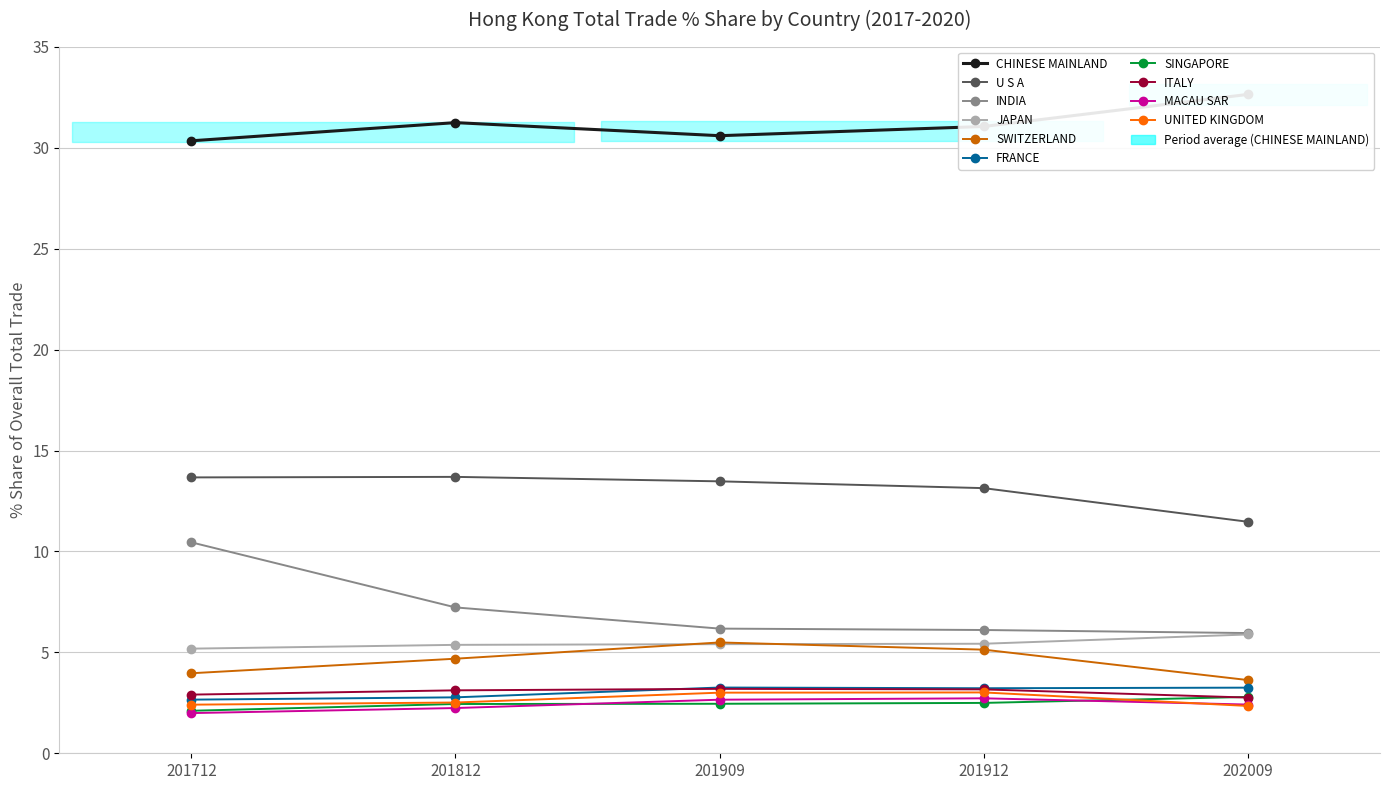

Which has a higher value, ITALY or CHINESE MAINLAND?

CHINESE MAINLAND